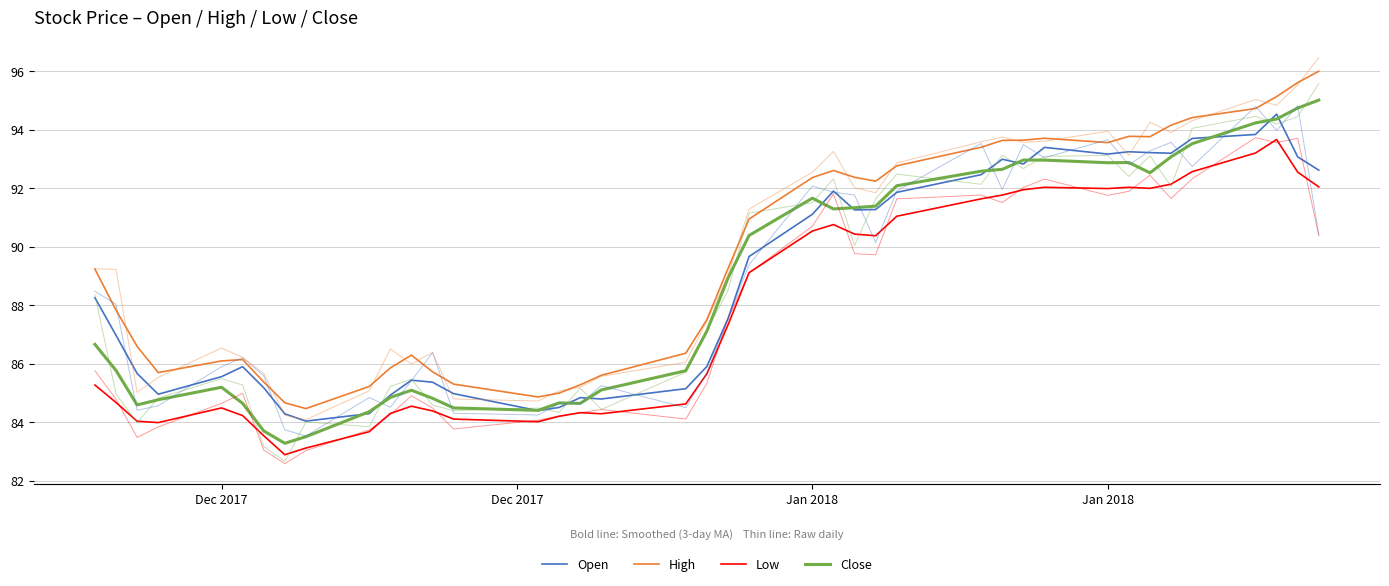

Reading left to right, what are all the values shown in this chart?

open: 88.5	88.0	84.4	84.6	85.9	86.2	85.6	83.7	83.5	84.8	84.5	85.4	86.4	84.3	84.2	84.6	84.6	85.3	84.5	85.7	87.5	89.4	92.1	91.9	91.8	90.1	91.9	93.5	92.0	93.5	93.0	93.7	92.8	93.3	93.6	92.7	94.8	94.0	94.8	90.4
high: 89.2	89.2	85.0	85.5	86.5	86.2	85.7	84.2	84.1	85.1	86.5	86.0	86.4	84.8	84.7	85.1	85.2	85.6	86.1	87.5	89.0	91.3	92.5	93.3	92.0	91.8	92.9	93.6	93.7	93.6	93.6	93.9	93.1	94.3	93.9	94.3	95.0	94.8	95.5	96.5
low: 85.8	84.8	83.5	83.8	84.6	85.0	83.1	82.6	83.0	83.7	84.3	84.9	84.5	83.8	84.1	84.2	84.3	84.4	84.1	85.3	87.5	89.1	90.7	91.8	89.8	89.7	91.6	91.8	91.5	92.0	92.3	91.8	91.9	92.4	91.6	92.3	93.7	93.6	93.7	90.4
close: 88.4	85.0	84.0	84.8	85.5	85.3	83.2	82.7	84.0	83.8	85.2	85.5	84.6	84.4	84.5	84.3	85.2	84.4	85.7	87.1	88.5	91.1	91.5	92.3	90.0	91.6	92.5	92.1	93.1	92.7	93.1	93.1	92.4	93.1	92.1	94.0	94.4	94.2	94.4	95.6